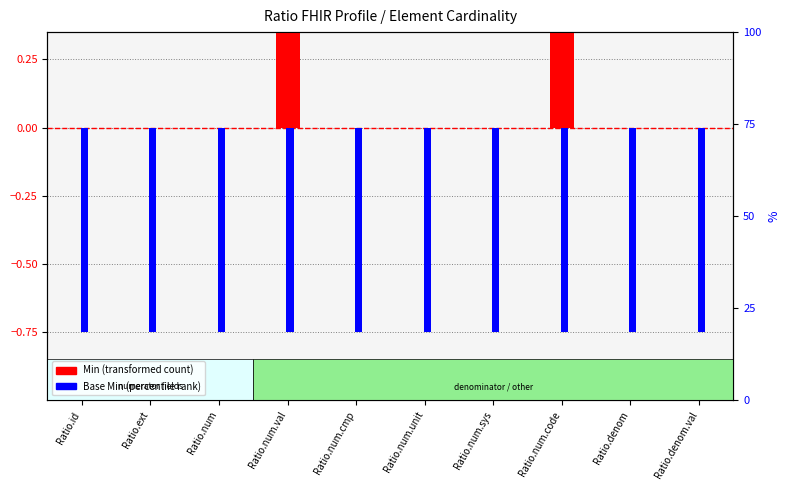

How many values in Min are above zero?

2